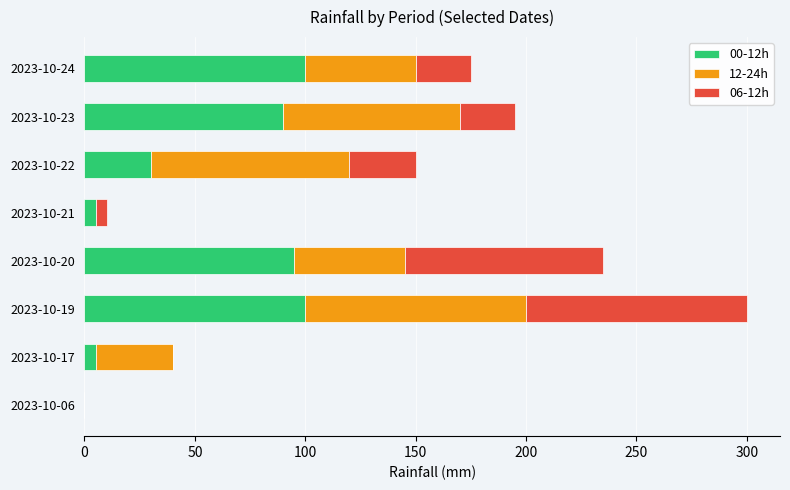

What is the sum of all 00-12h values?

425